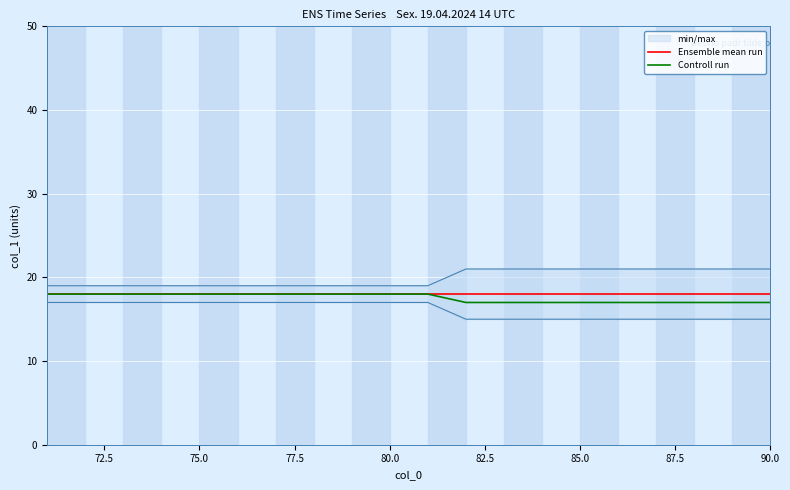

Reading left to right, what are all the values shown in this chart?

Ensemble mean run: 18	18	18	18	18	18	18	18	18	18	18	18	18	18	18	18	18	18	18	18
Controll run: 18	18	18	18	18	18	18	18	18	18	18	17	17	17	17	17	17	17	17	17